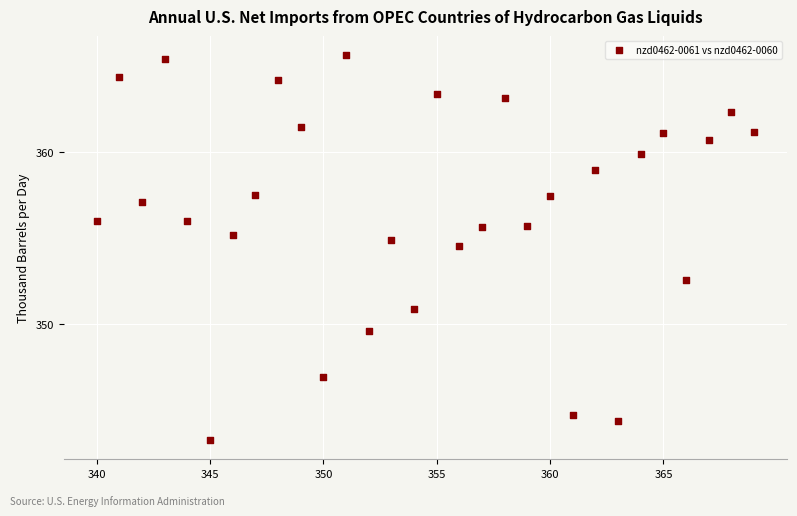

What is the range of Y values (max minus min)?

22.4